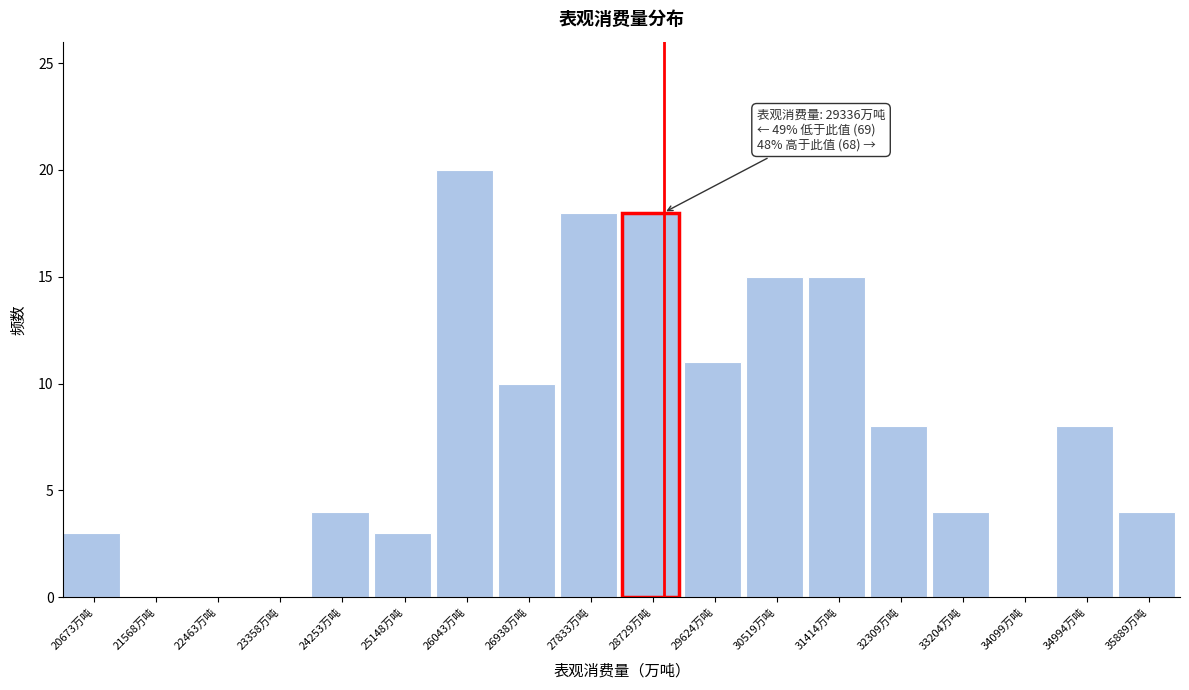

What is the change in value from 29624万吨 to 34099万吨?

-11